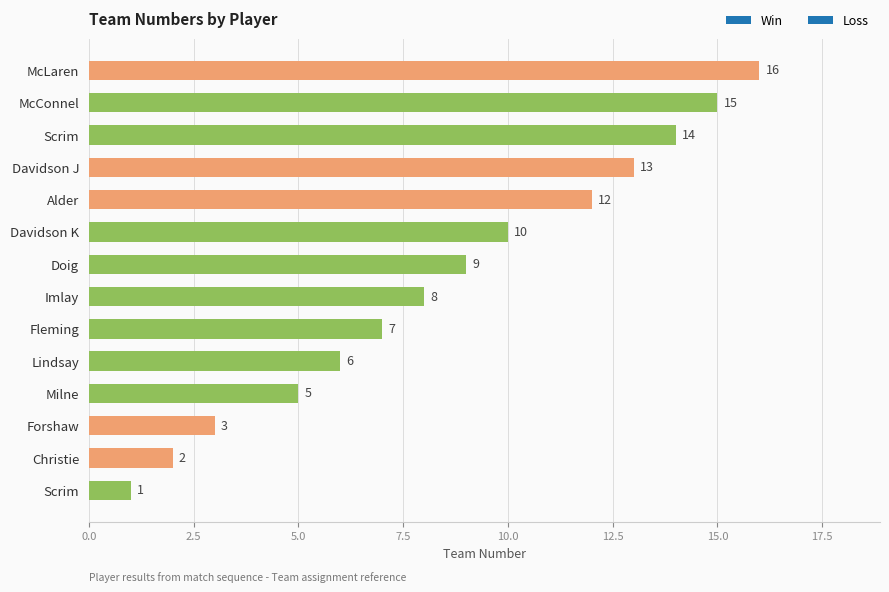

List the labels in order of value, smallest first.

Scrim, Christie, Forshaw, Milne, Lindsay, Fleming, Imlay, Doig, Davidson K, Alder, Davidson J, Scrim, McConnel, McLaren